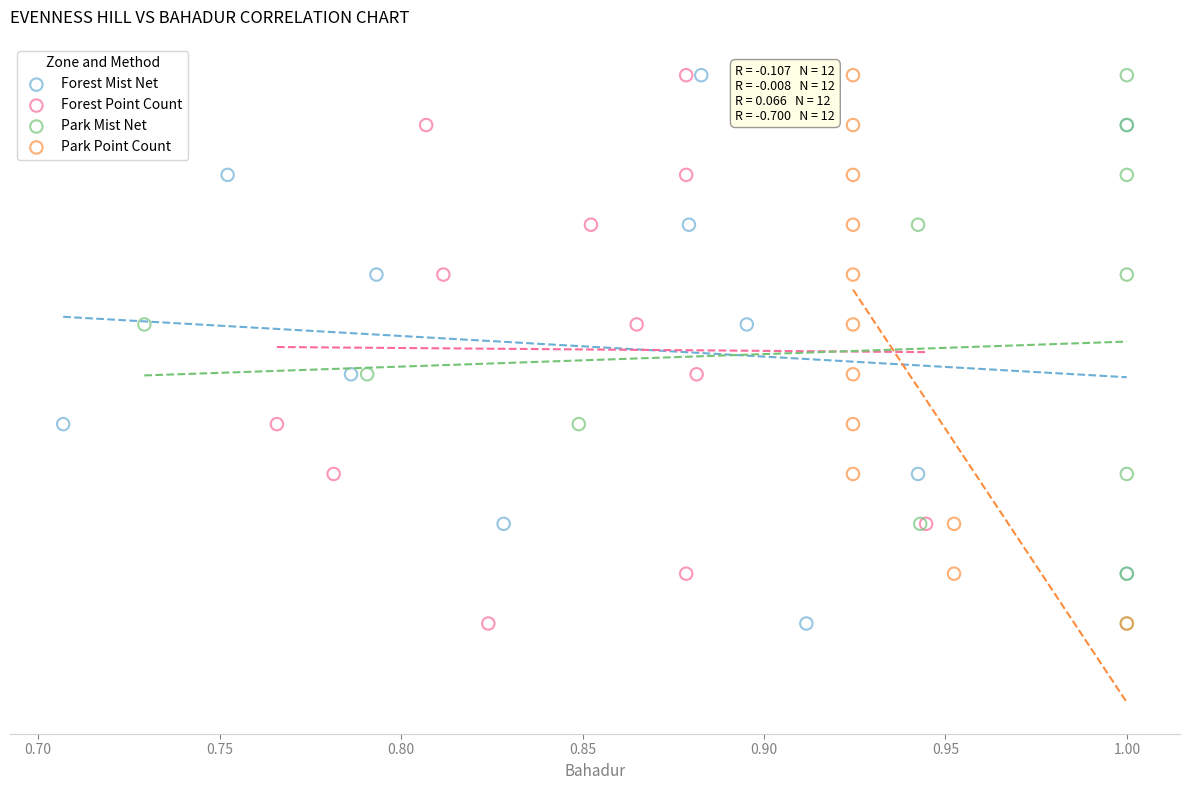

What are all the series names shown in the legend?

Forest Mist Net, Forest Point Count, Park Mist Net, Park Point Count